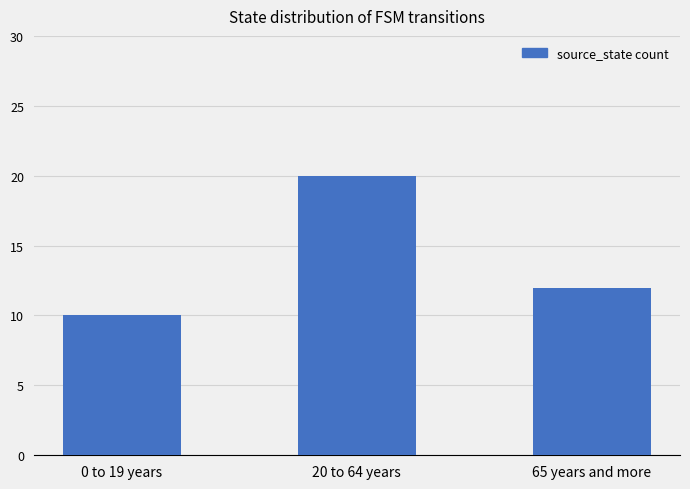

Rank the categories by value from lowest to highest.

0 to 19 years, 65 years and more, 20 to 64 years